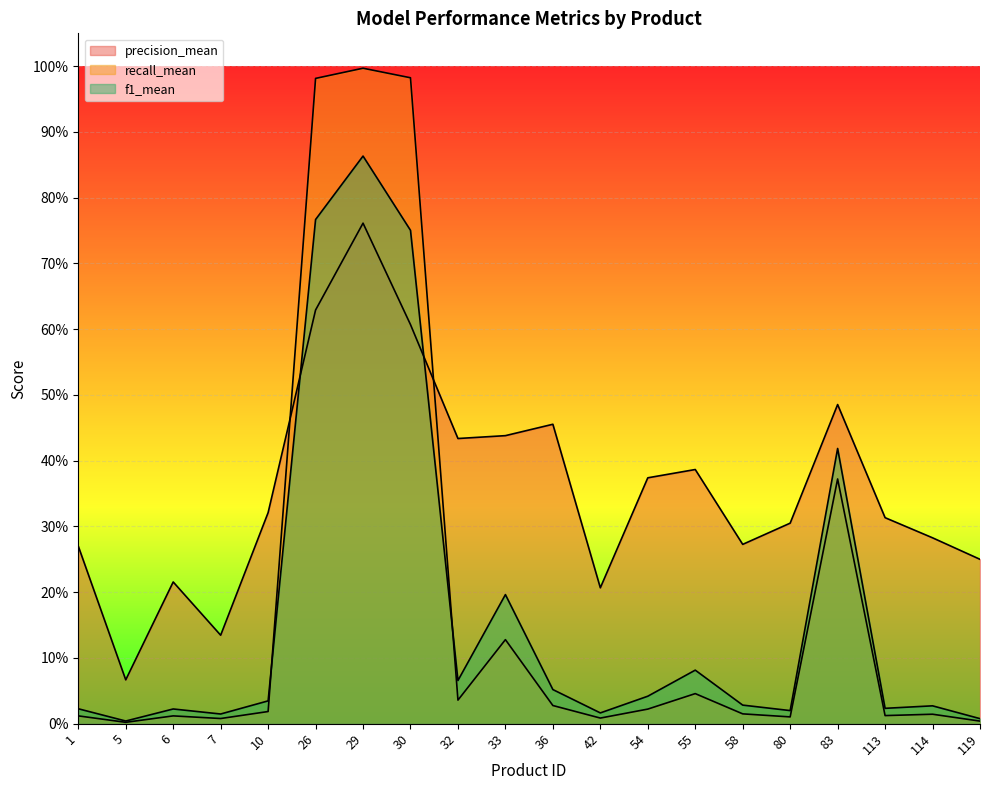

In recall_mean, how many points are lower than both neighbors (excluding endpoints)?

6